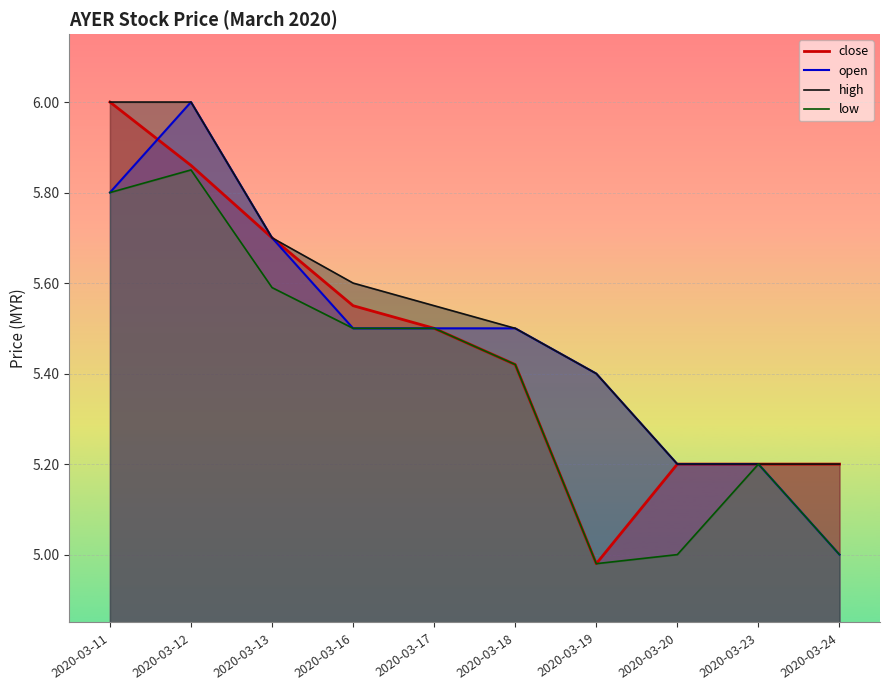

True or false: low and high intersect in this chart.

False